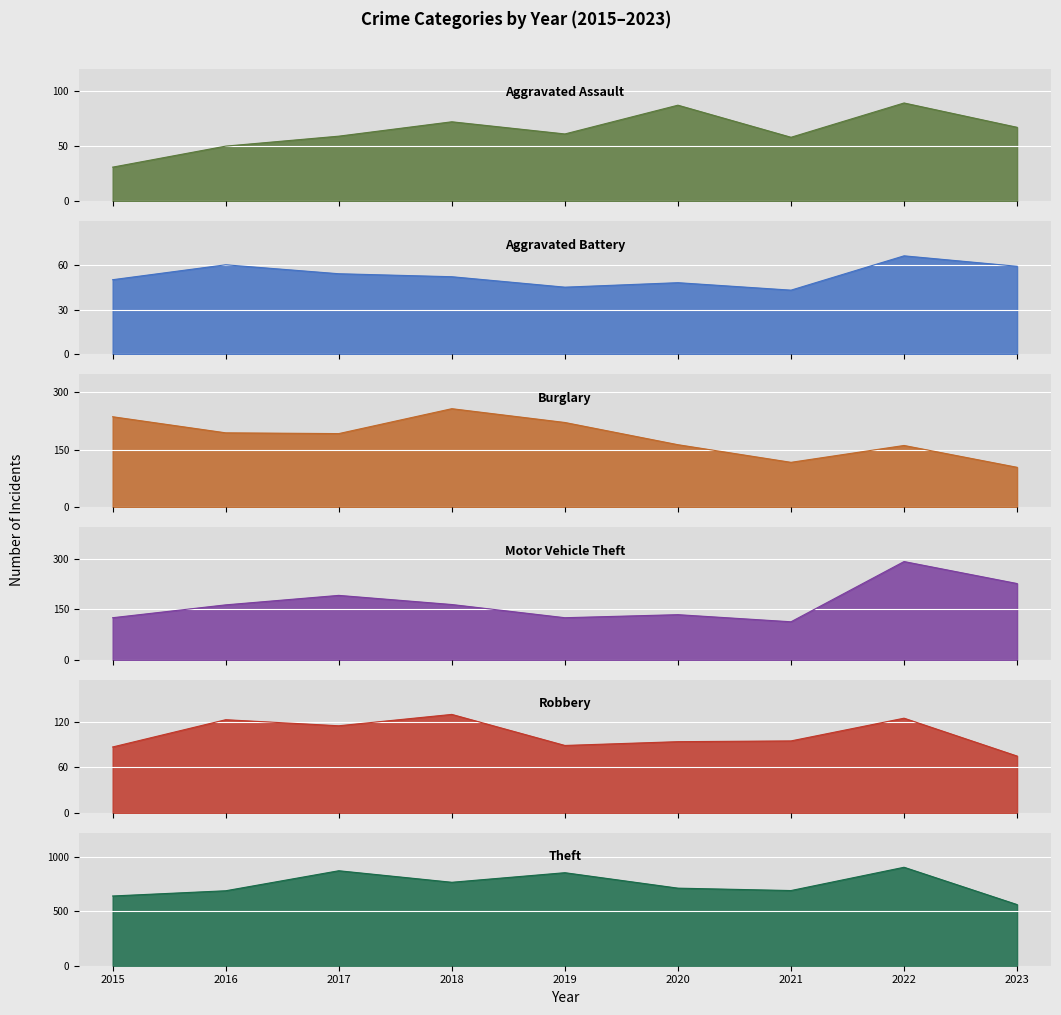

Where is the first local maximum for Aggravated Assault?

2018